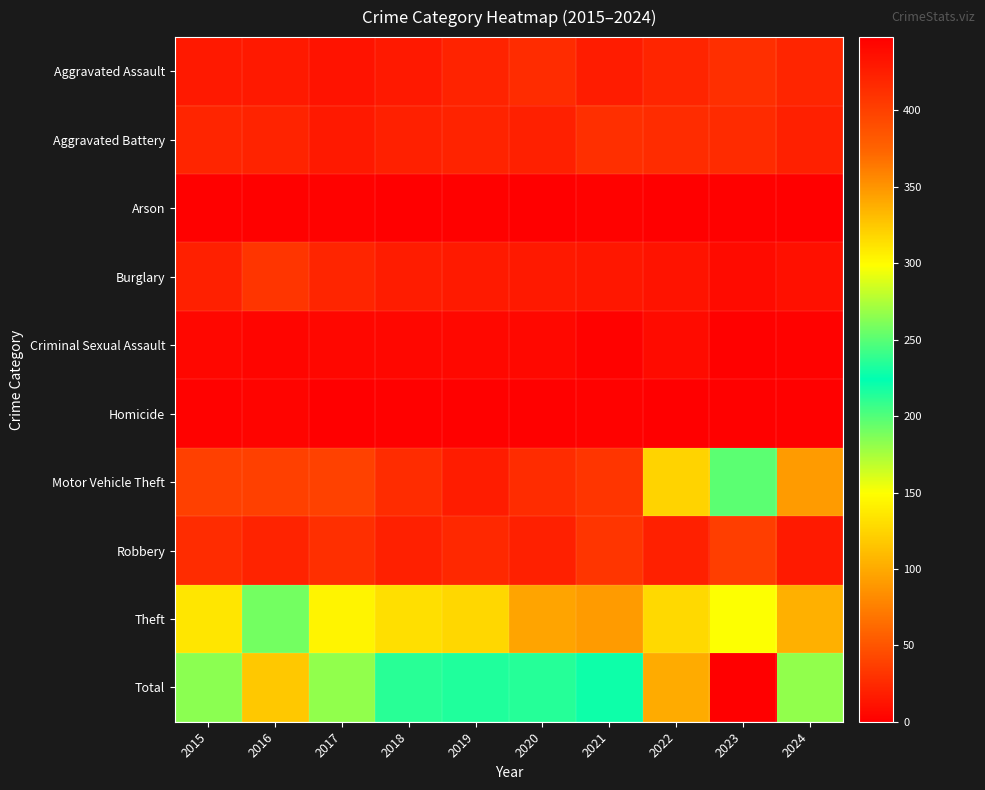

Which has a higher value, 2021 or 2023?

2023